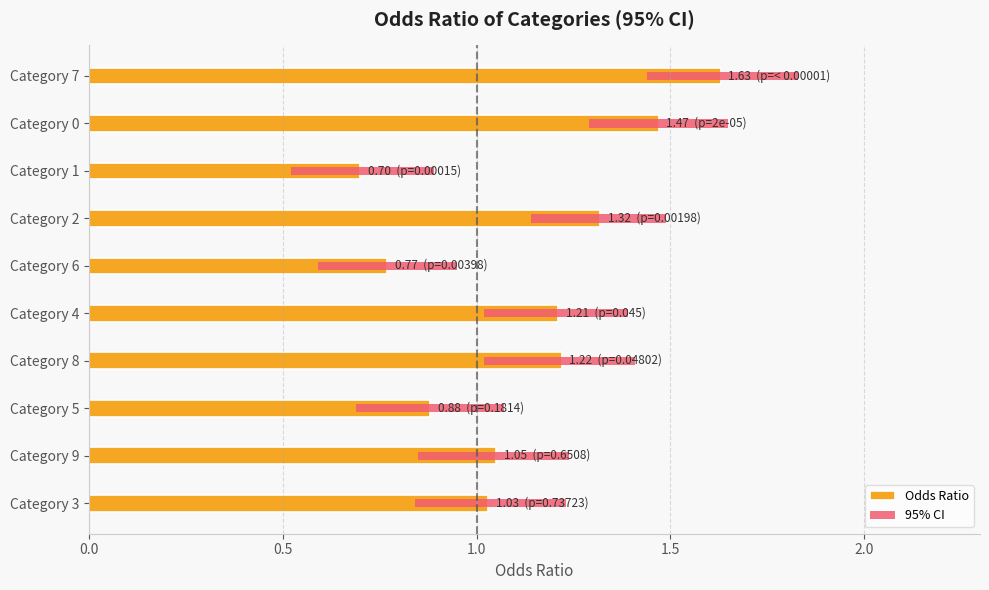

How many categories are shown in the chart?

10